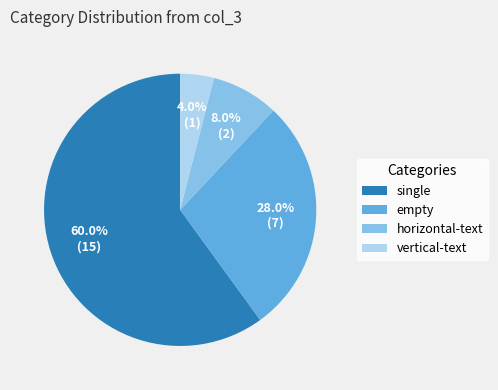

True or false: vertical-text accounts for 15% of the total.

False